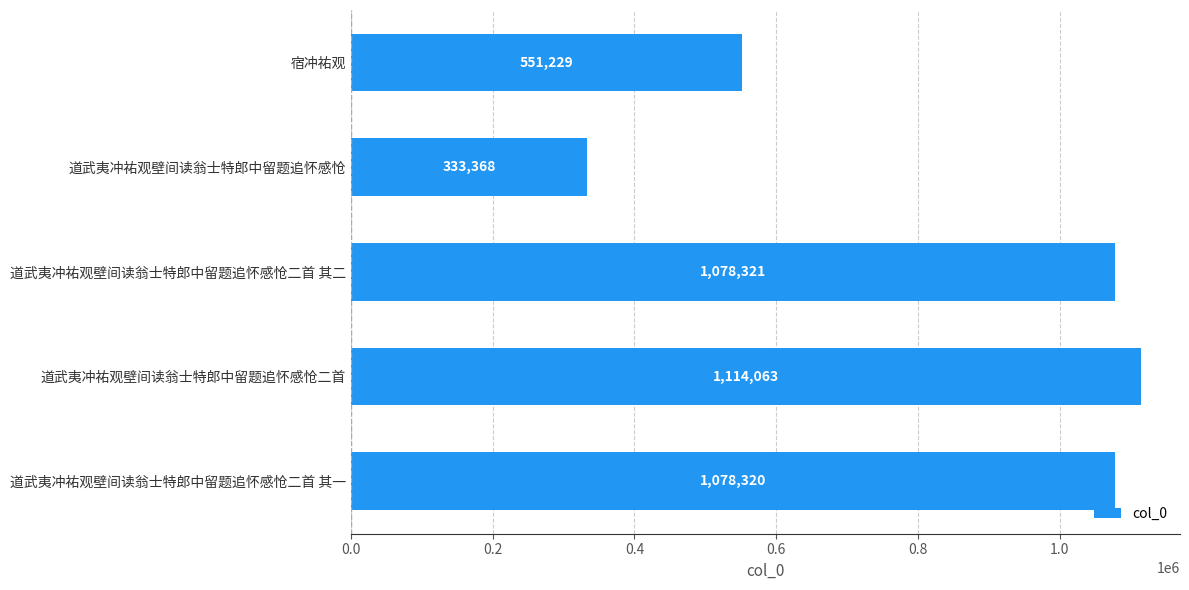

Reading top to bottom, list all the values displayed in this chart.

551229	333368	1078321	1114063	1078320